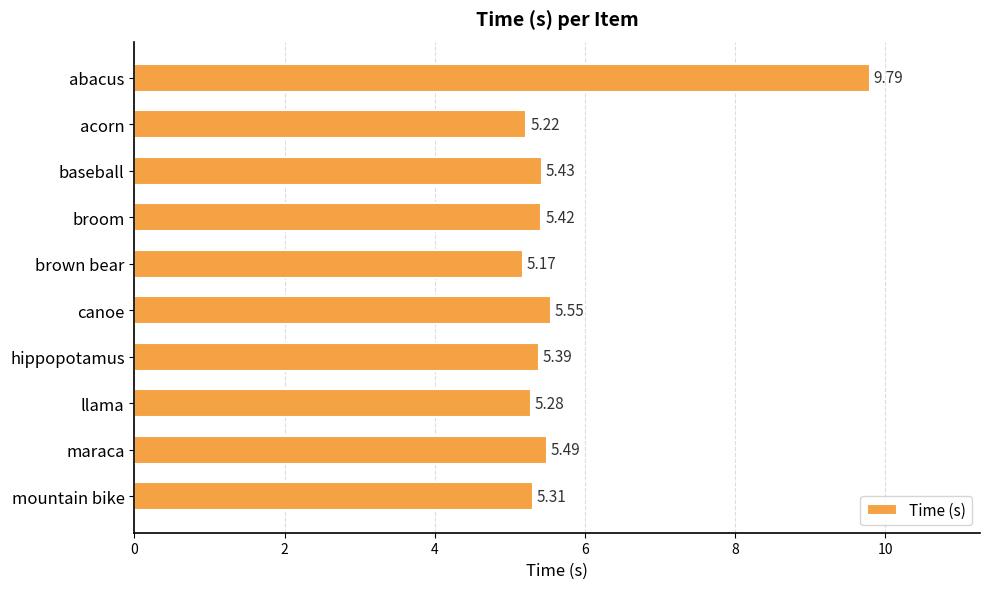

List the labels in order of value, largest first.

abacus, canoe, maraca, baseball, broom, hippopotamus, mountain bike, llama, acorn, brown bear